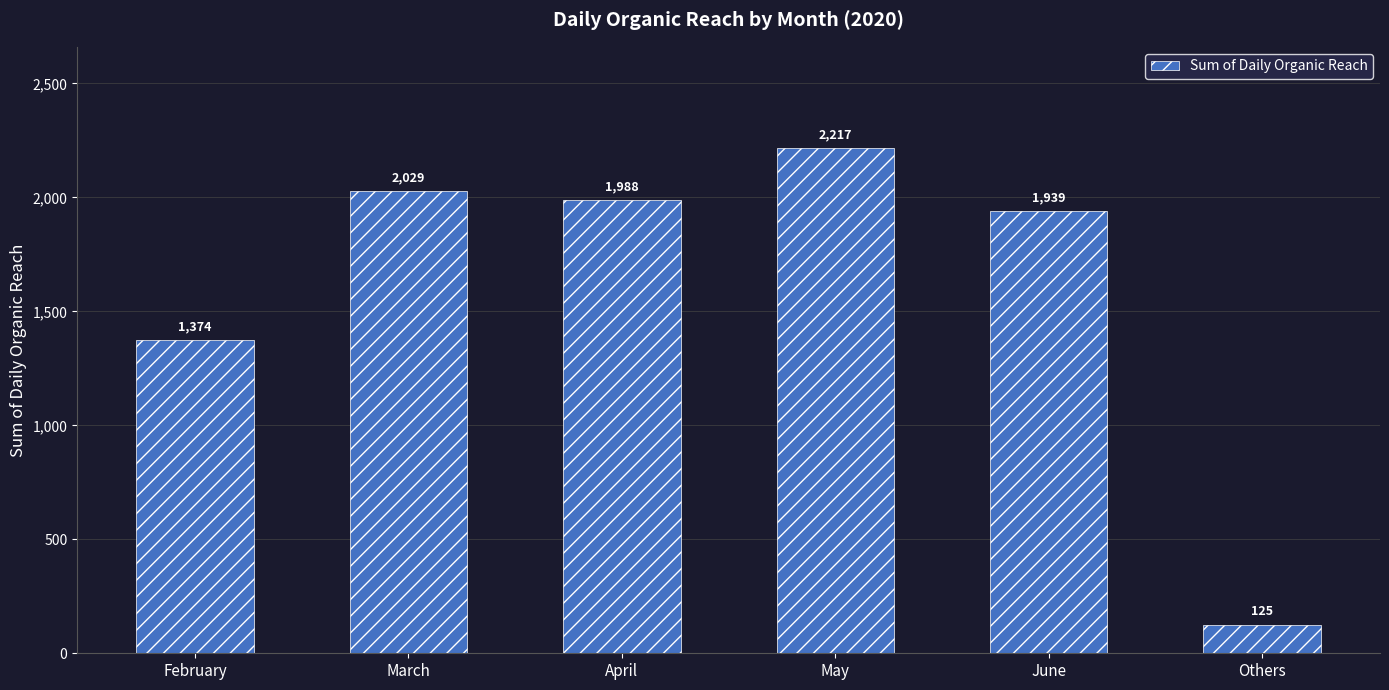

True or false: the data shows 125 at Others.

True